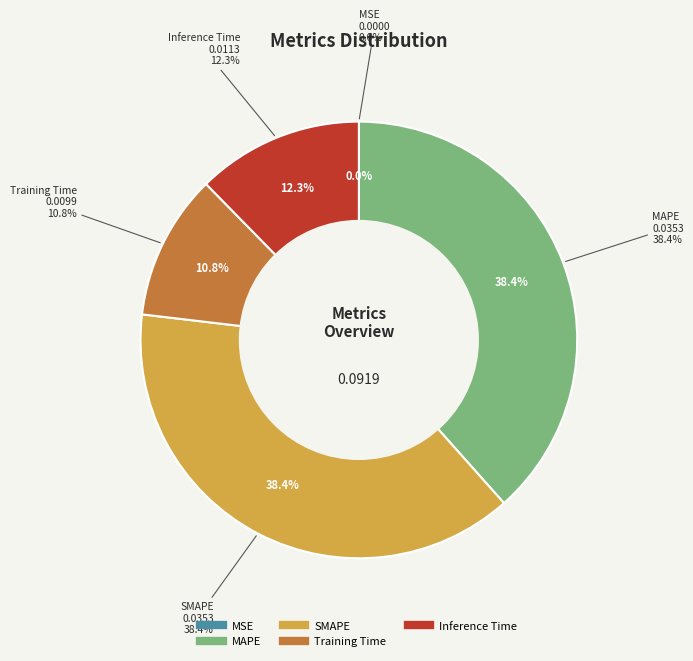

What percentage is the MAPE slice, to the nearest percent?

38%